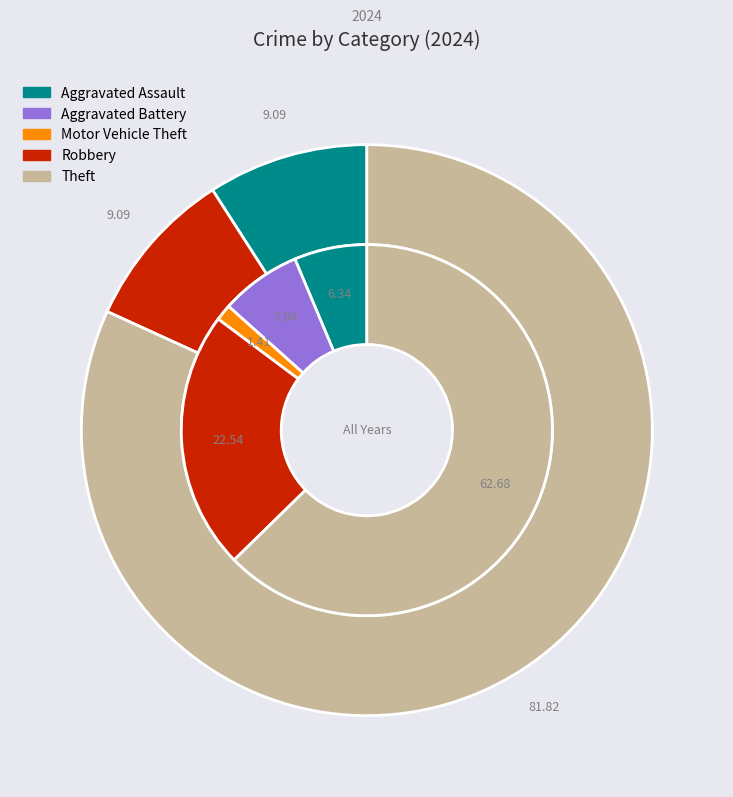

How many slices are in this pie chart?

5